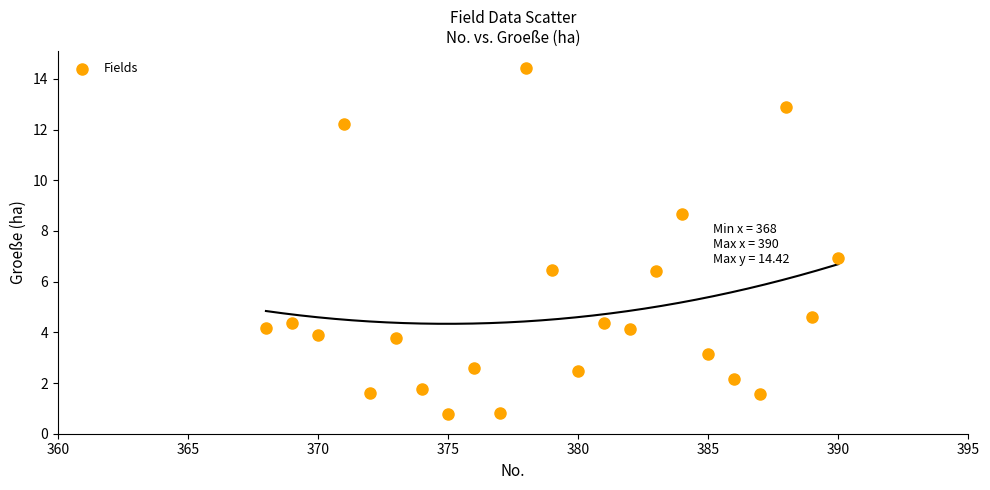

What is the range of Y values (max minus min)?

13.6